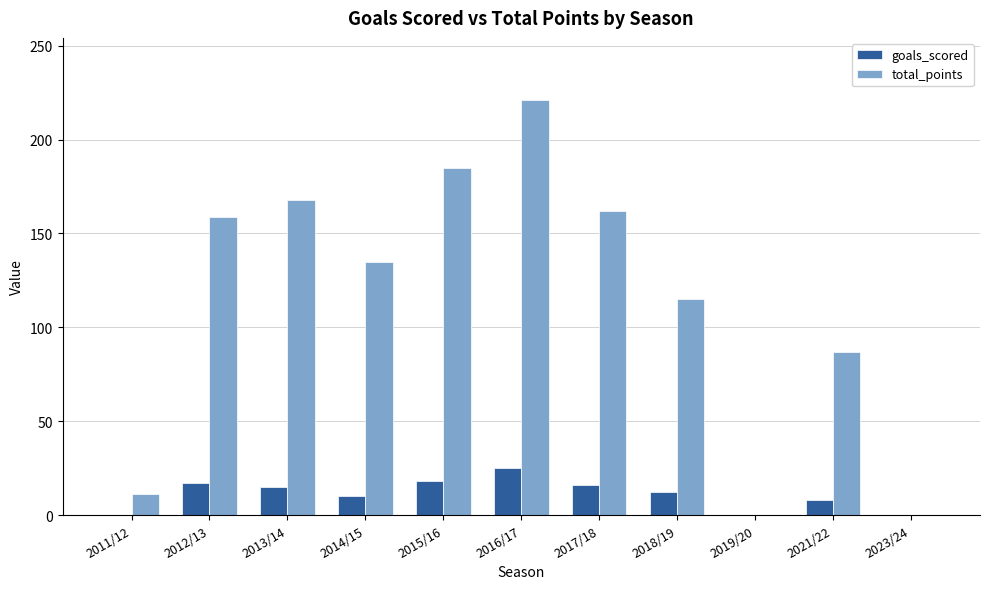

Which series has the largest total across all categories?

total_points